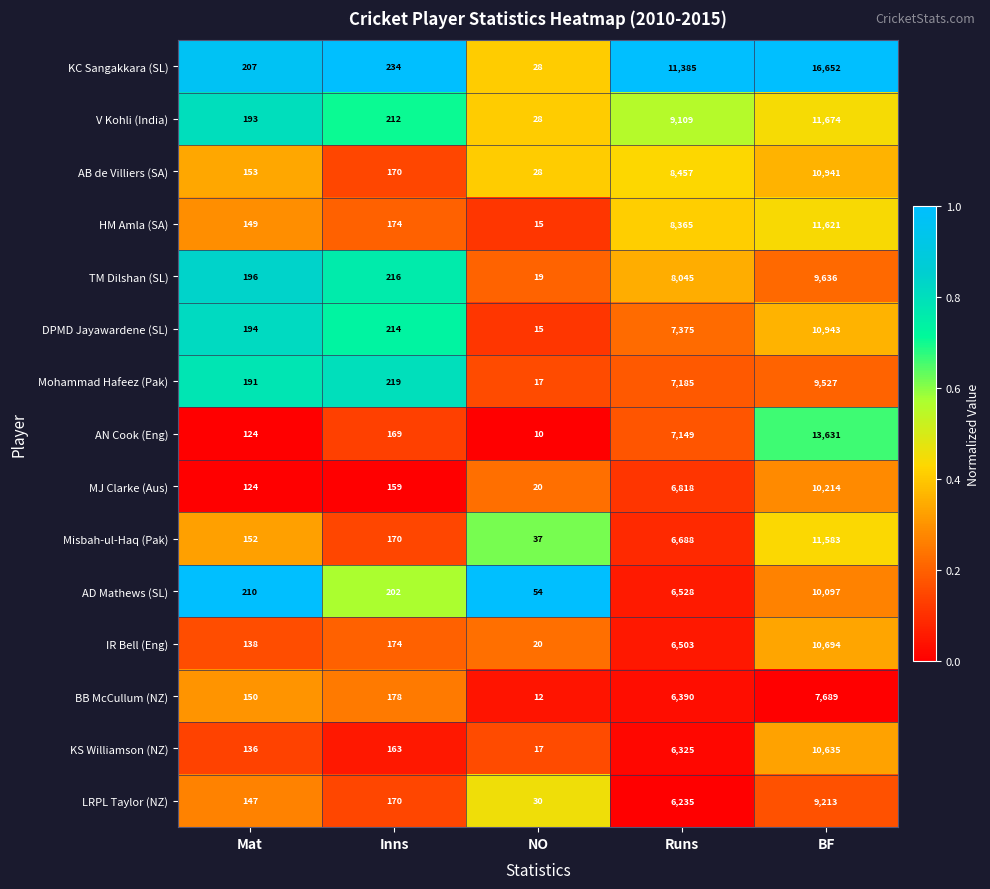

Rank the categories by MJ Clarke (Aus) value from lowest to highest.

NO, Mat, Inns, Runs, BF